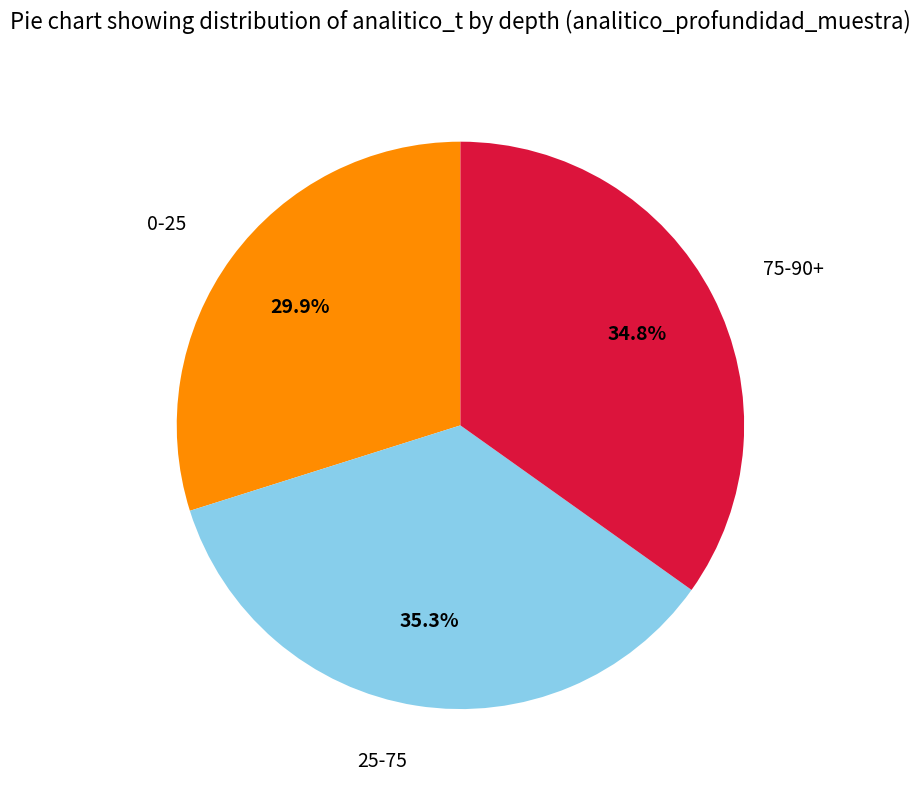

How many slices are in this pie chart?

3